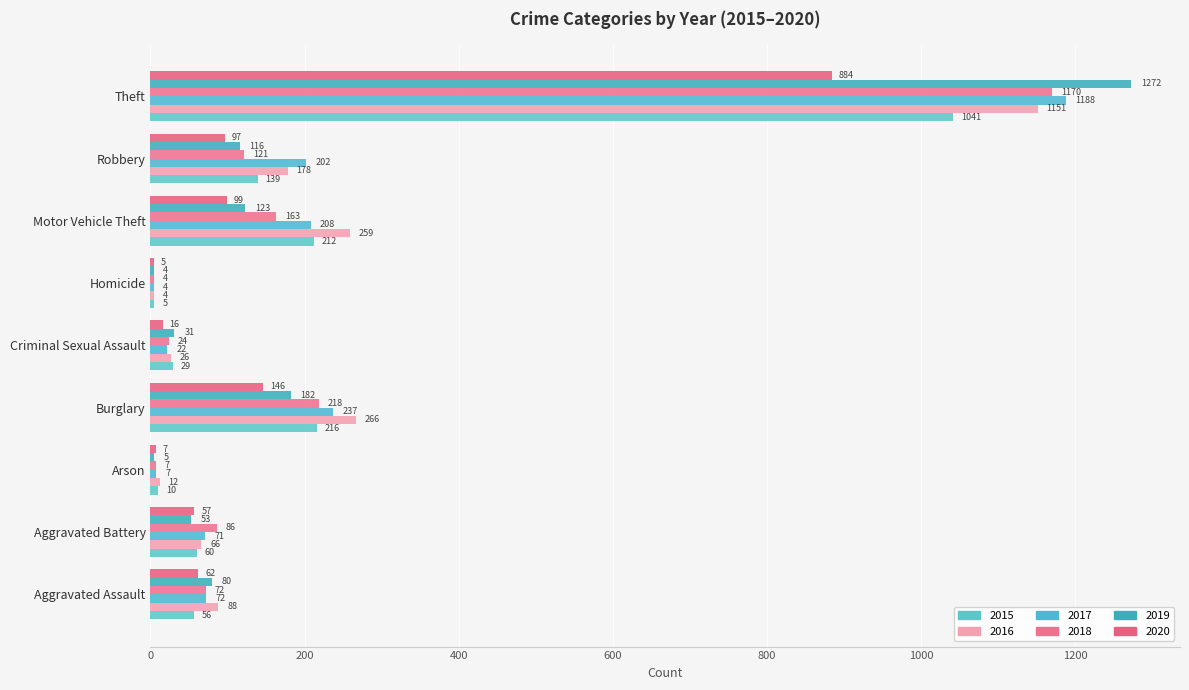

Count the number of data series in this chart.

6